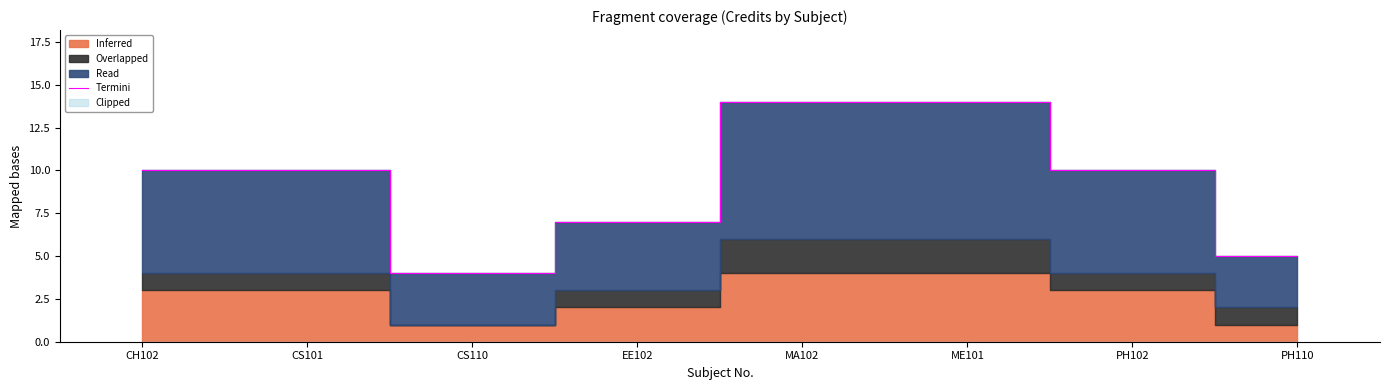

What is the difference between the second highest and second lowest values?

9